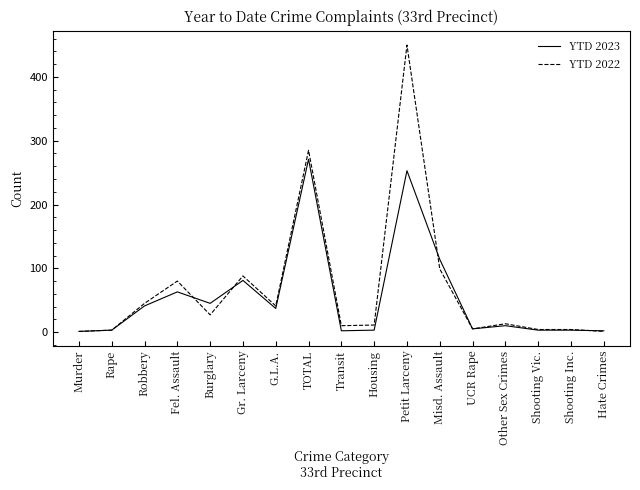

At TOTAL, list the series in order from largest to smallest.

YTD 2022, YTD 2023